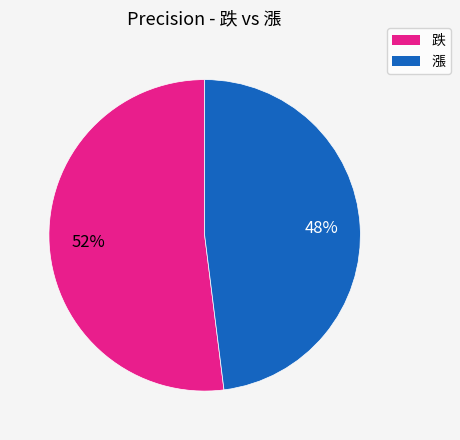

Between 跌 and 漲, which is larger?

跌